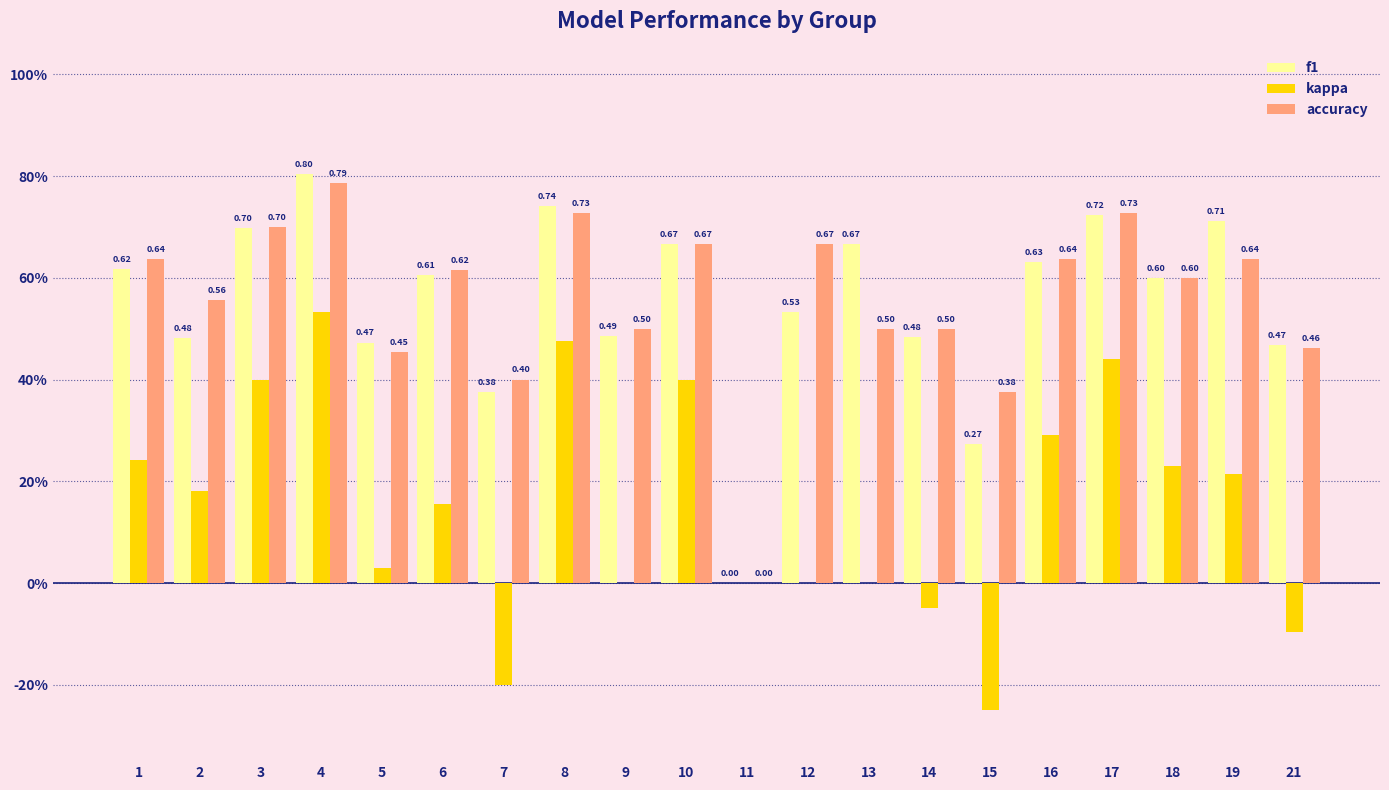

Reading left to right, transcribe all the data shown in this chart.

f1: 0.6	0.5	0.7	0.8	0.5	0.6	0.4	0.7	0.5	0.7	0.0	0.5	0.7	0.5	0.3	0.6	0.7	0.6	0.7	0.5
kappa: 0.2	0.2	0.4	0.5	0.0	0.2	-0.2	0.5	0.0	0.4	0.0	0.0	0.0	-0.0	-0.2	0.3	0.4	0.2	0.2	-0.1
accuracy: 0.6	0.6	0.7	0.8	0.5	0.6	0.4	0.7	0.5	0.7	0.0	0.7	0.5	0.5	0.4	0.6	0.7	0.6	0.6	0.5